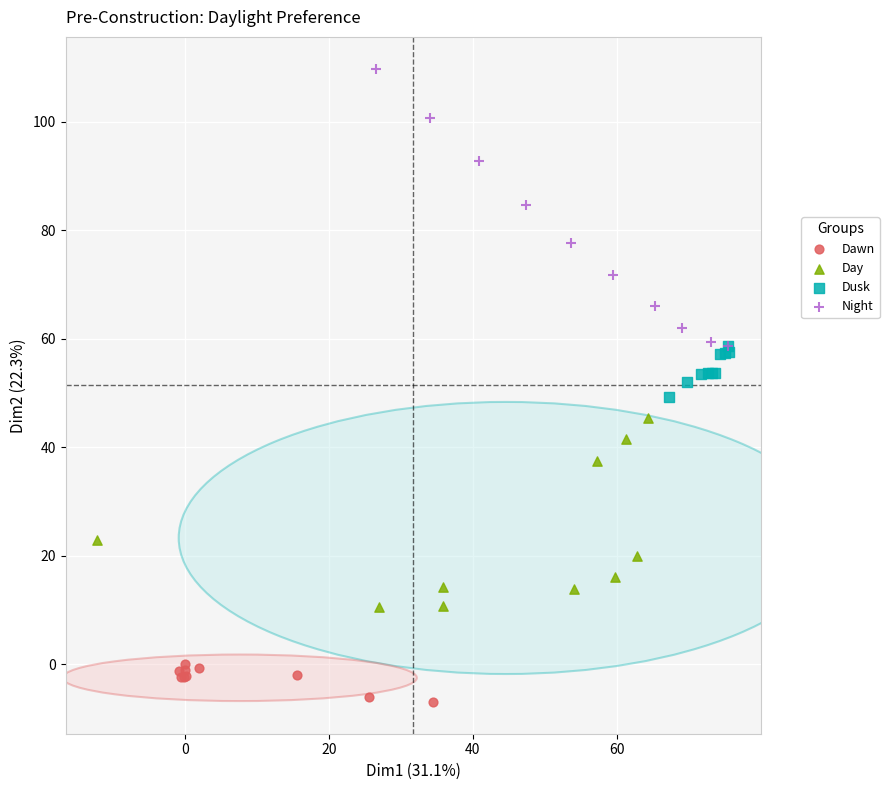

Which series has the widest spread of Y values?

Night